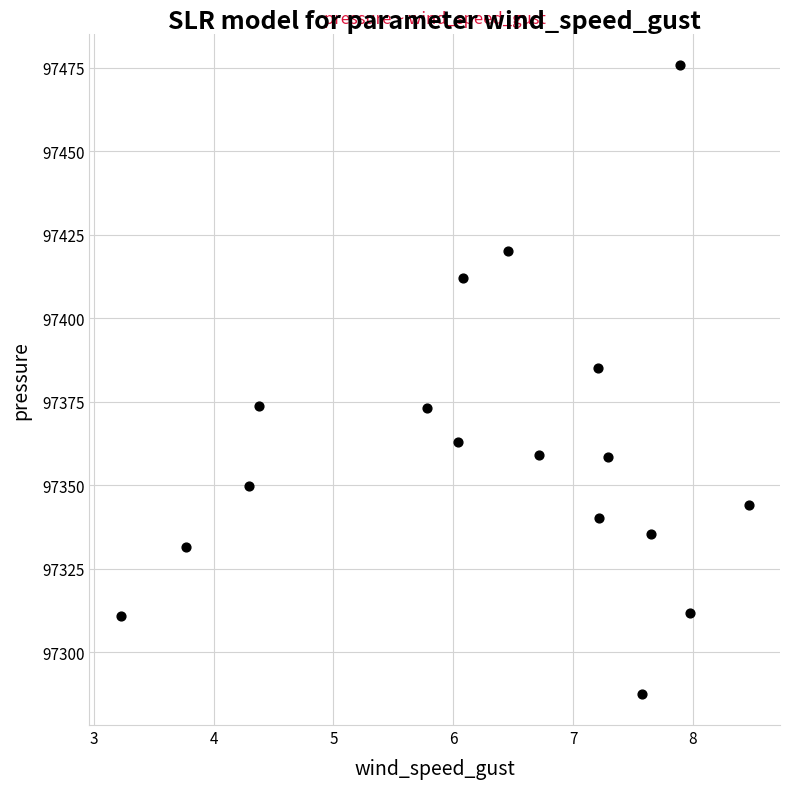

What is the range of X values (max minus min)?

5.2